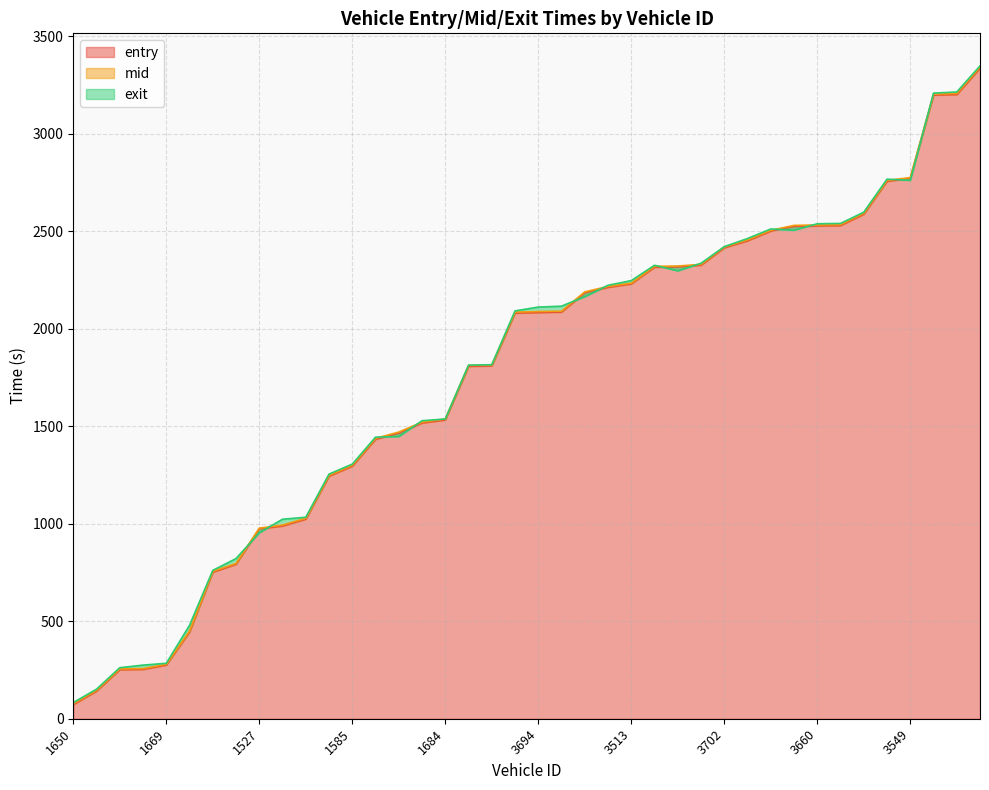

The entry series shows 1810.2 at 1566. True or false?

True